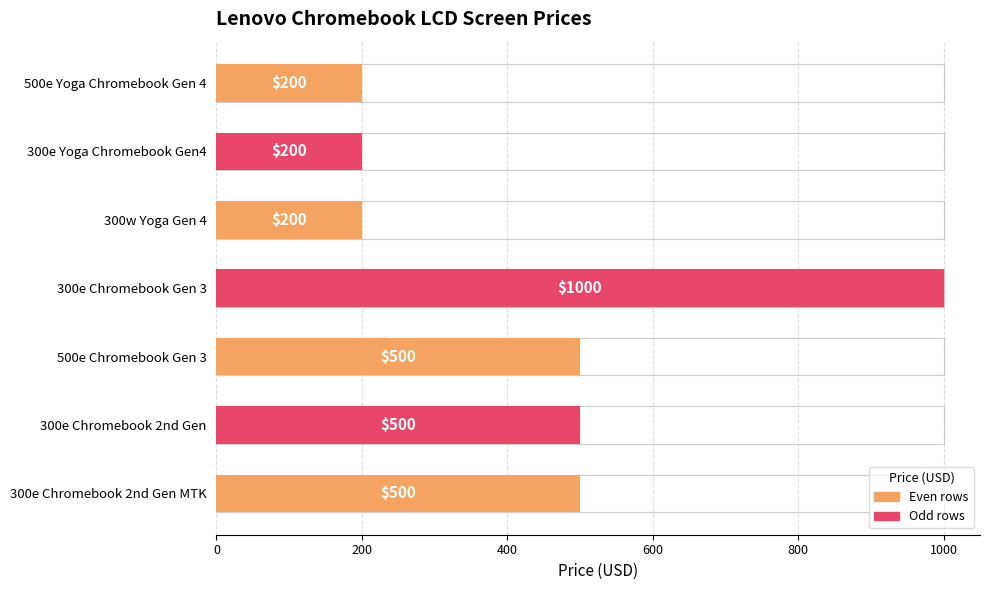

Is it true that the value at 300e Chromebook 2nd Gen is 730?

False